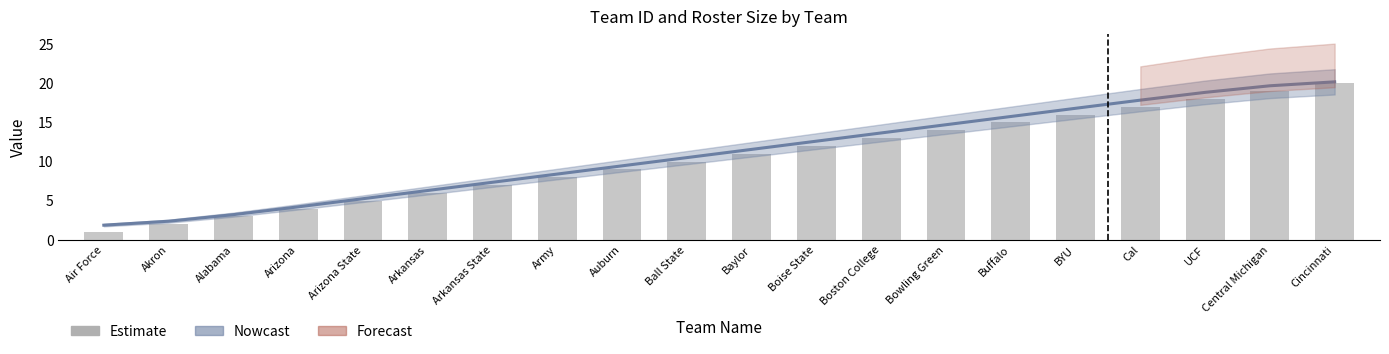

How many bars are there in total?

20